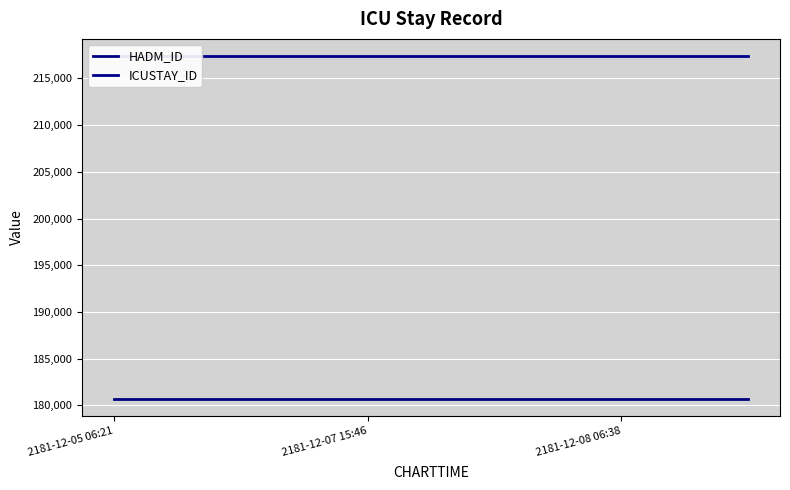

The HADM_ID series shows 180716 at 5. True or false?

True